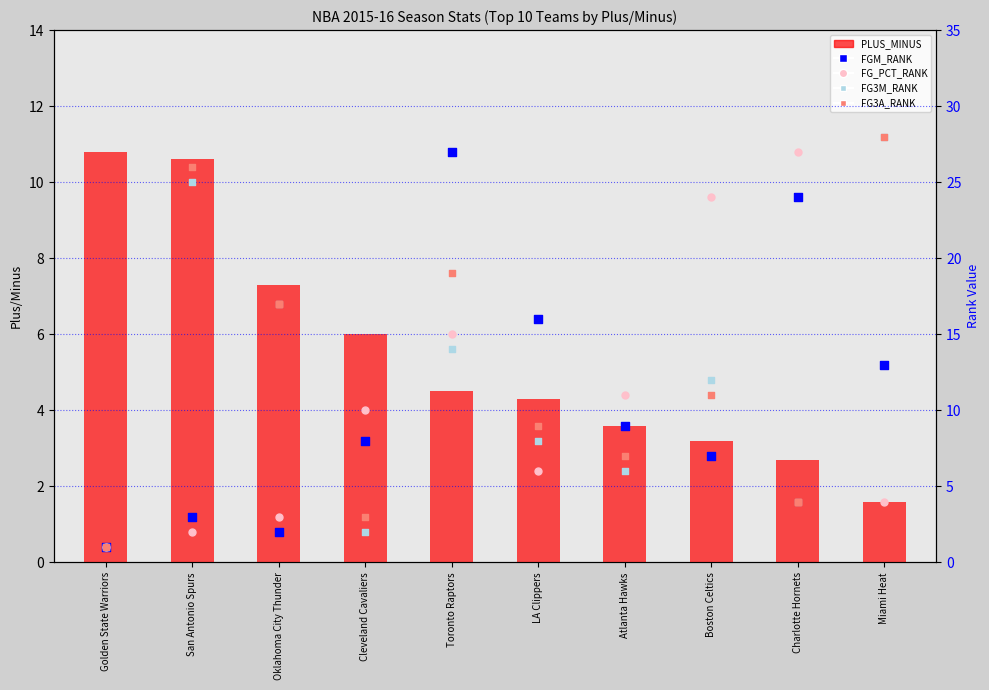

At which category is the sum across all series the highest?

Toronto Raptors